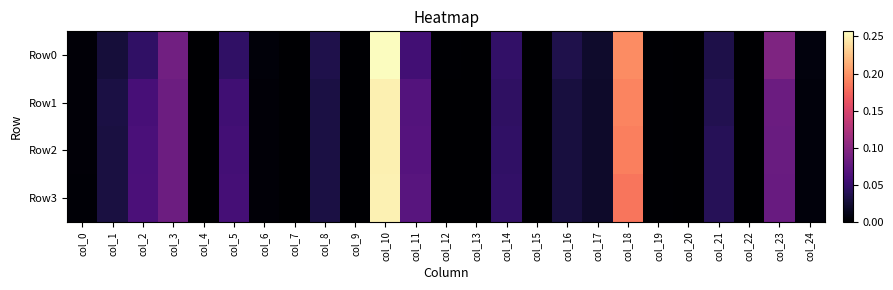

Which series has the widest spread of values?

Row0